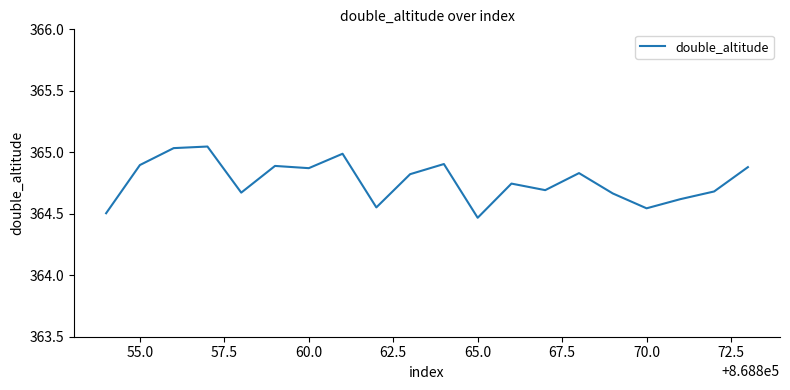

What is the difference between the maximum and minimum values?

0.6